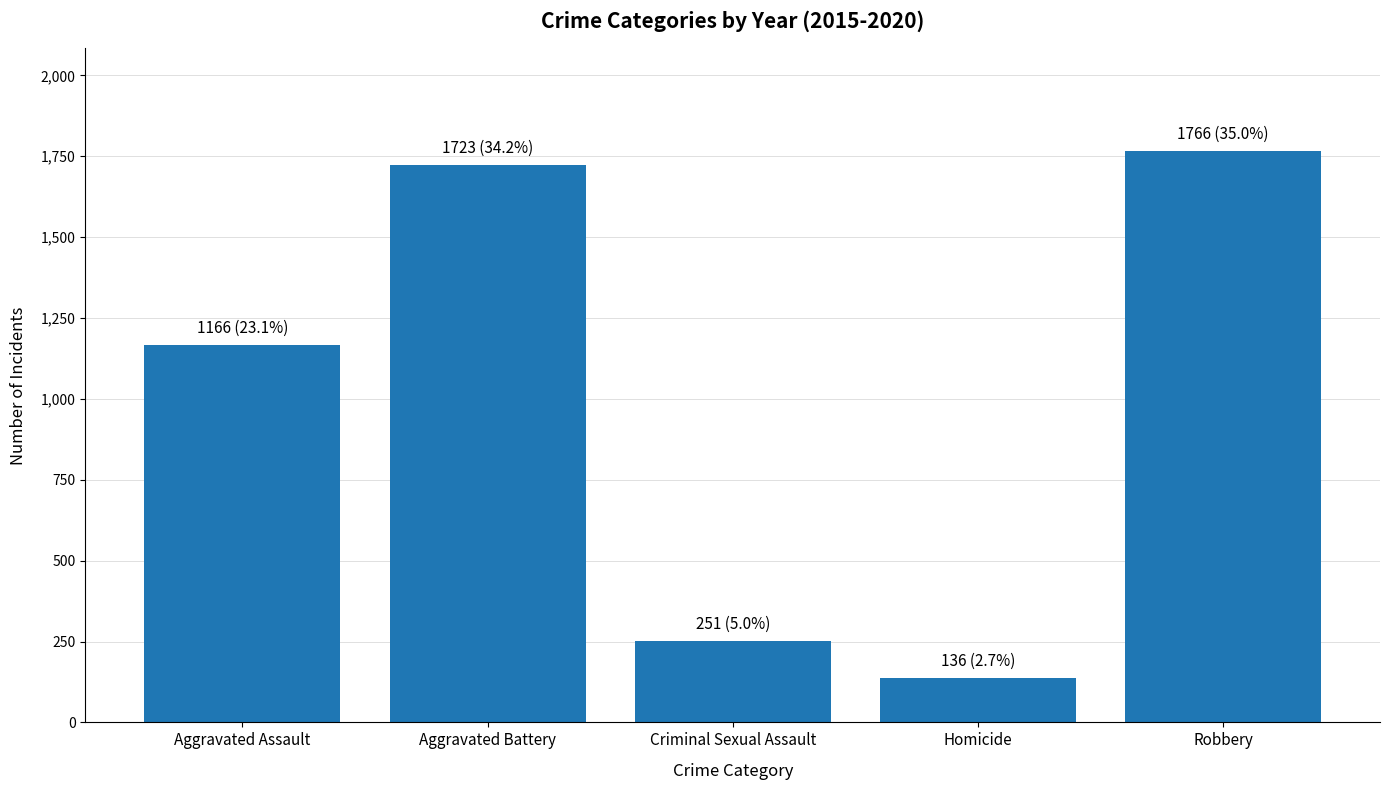

Which has a higher value, Robbery or Criminal Sexual Assault?

Robbery